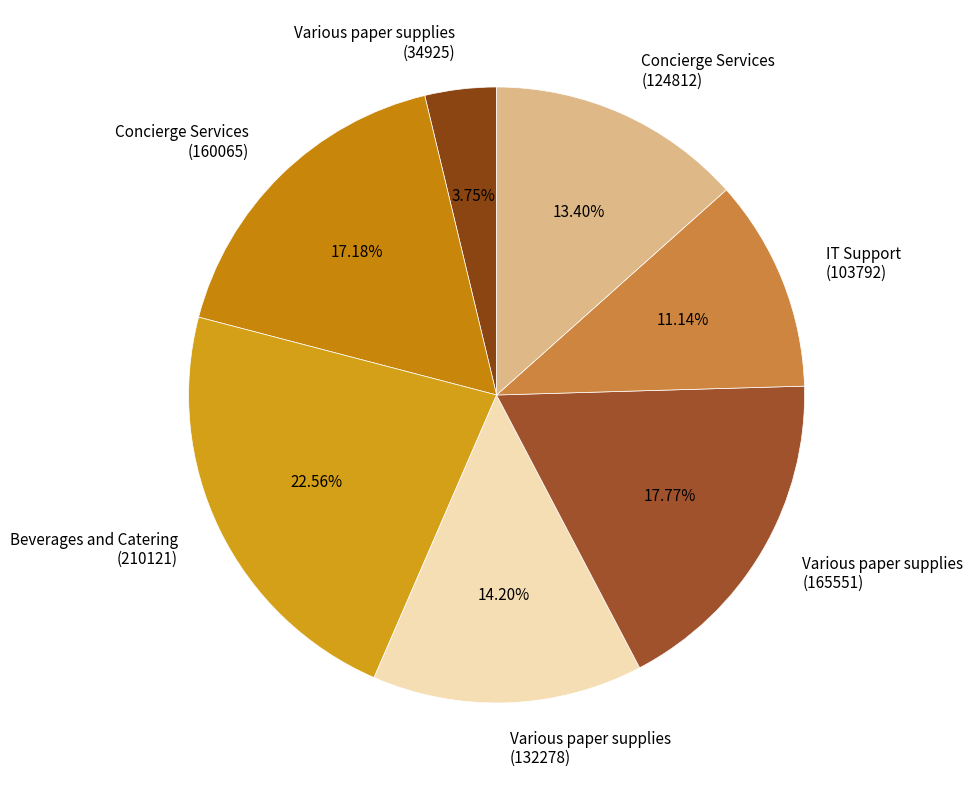

How many segments does this pie chart have?

7